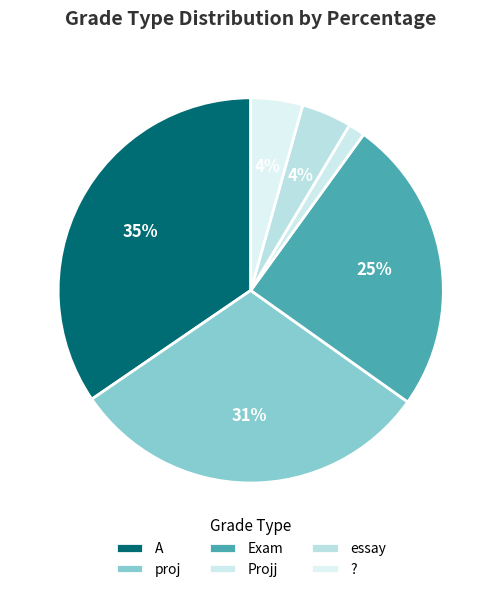

How many segments does this pie chart have?

6